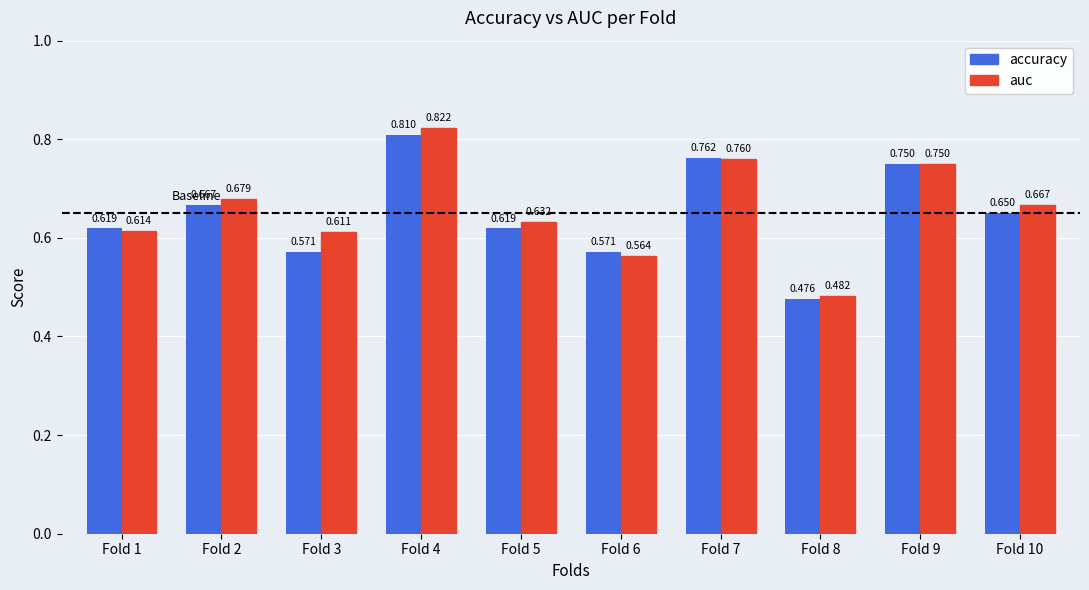

List the series in order of their overall mean, highest first.

auc, accuracy